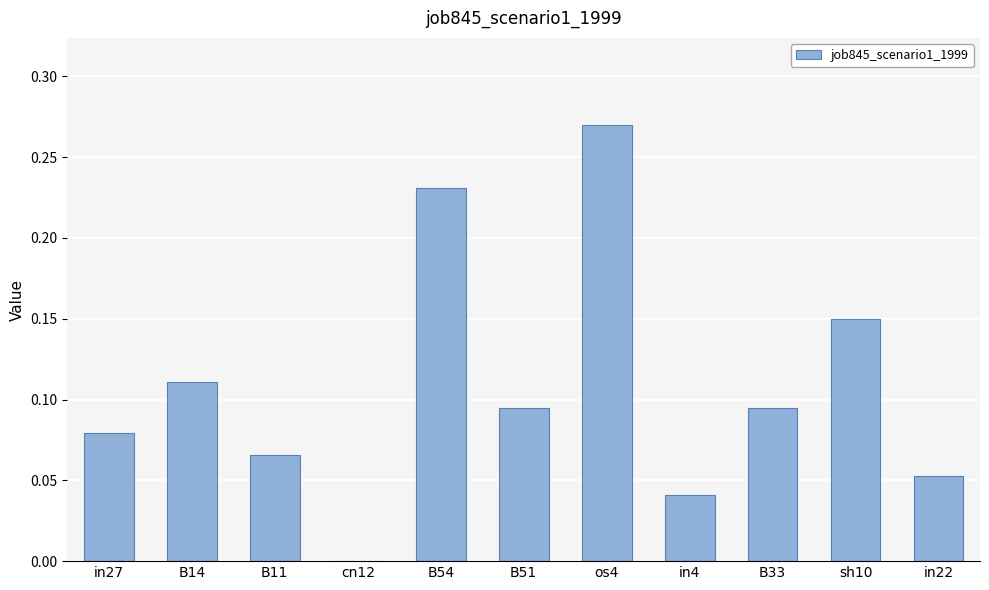

What is the sum of all values?

1.2